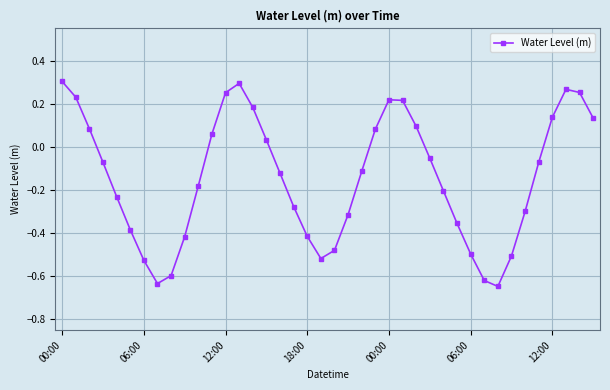

What is the difference between the maximum and second lowest values?

0.9